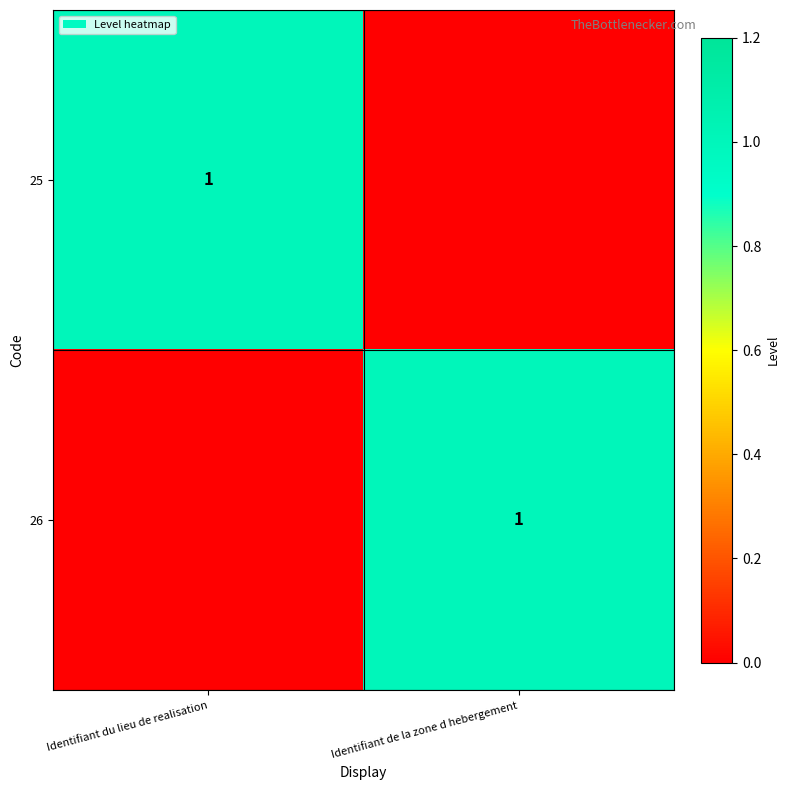

At which category does the chart reach its minimum across all series?

Identifiant de la zone d hebergement